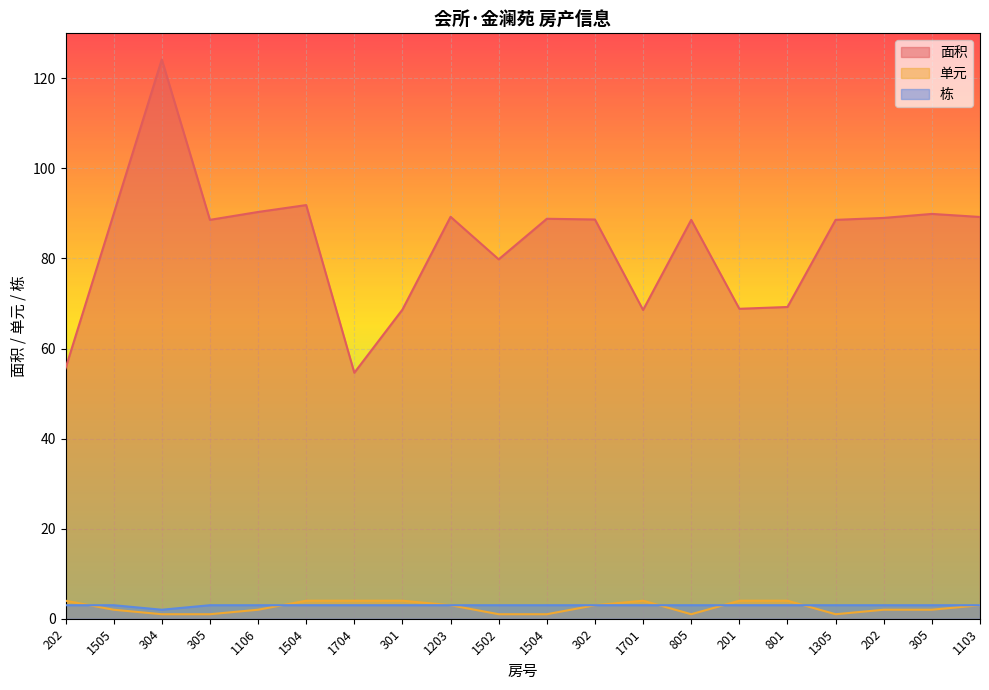

True or false: 面积 and 单元 intersect in this chart.

False